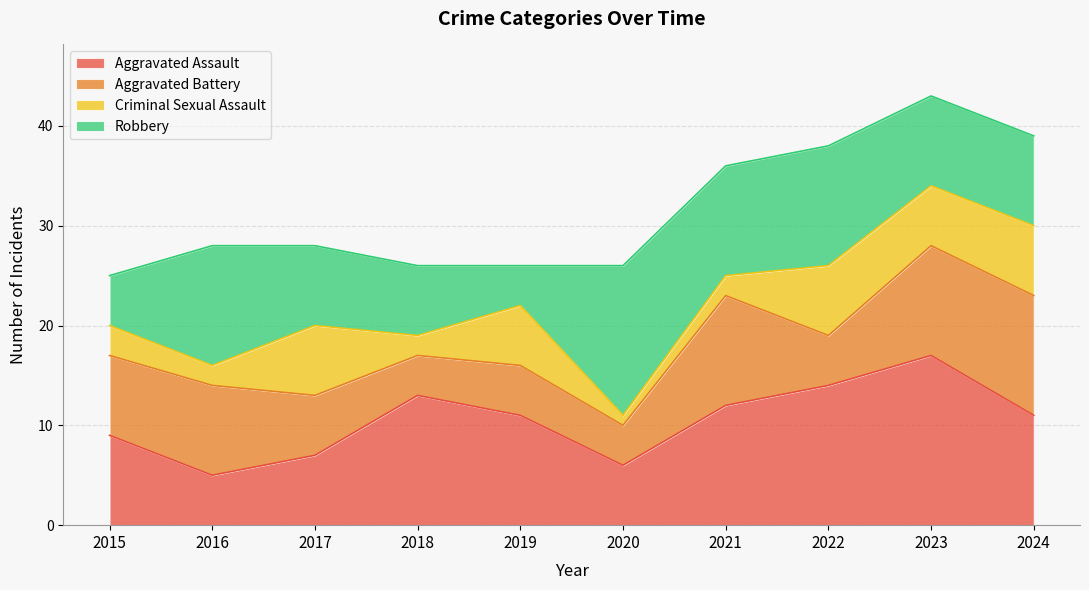

Where is the first local maximum for Aggravated Assault?

2018